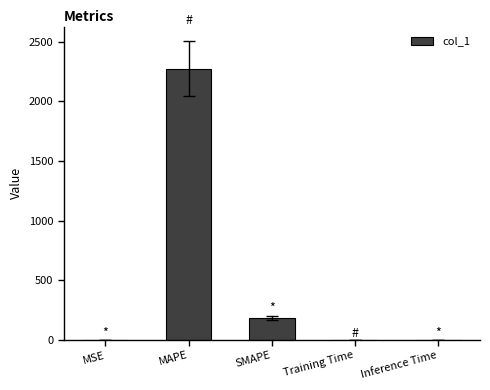

Which has a higher value, SMAPE or MAPE?

MAPE